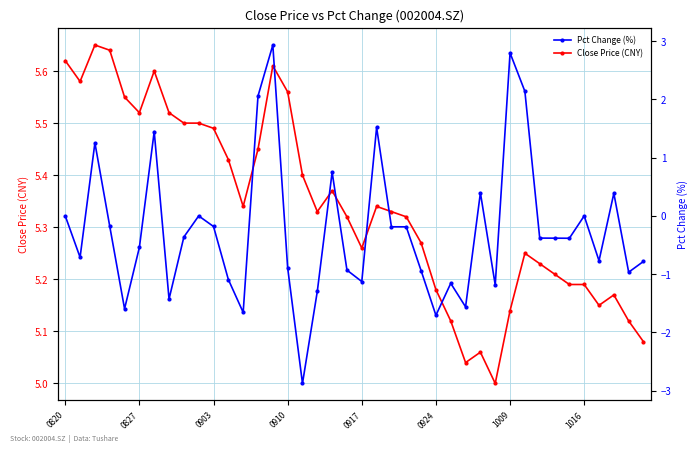

Where is Close Price (CNY) nearest to the value 5?

29